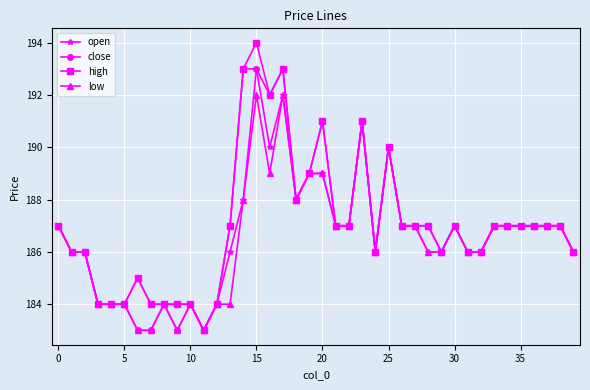

What is the maximum value shown in the chart?

194